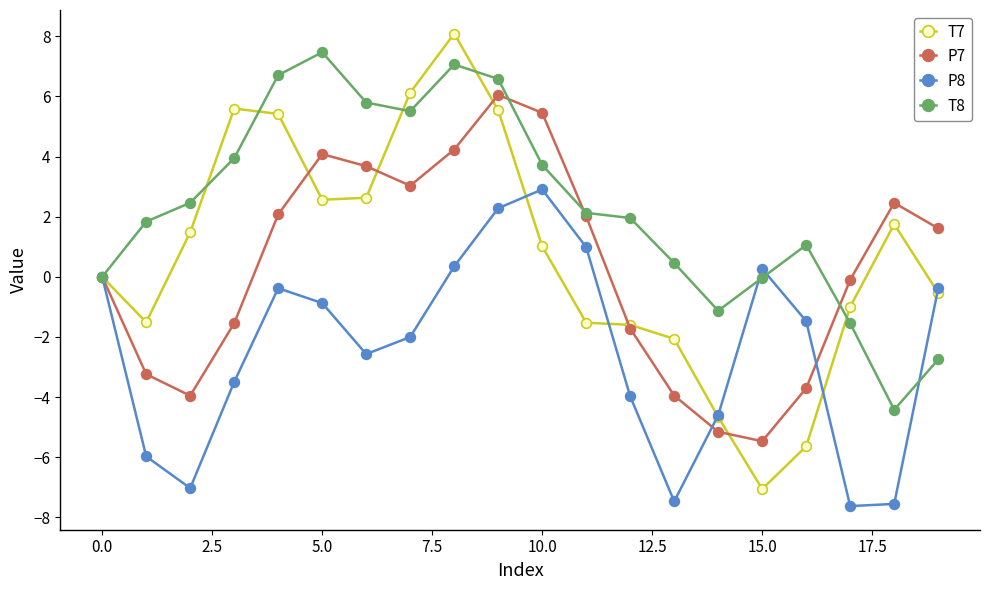

What is the minimum value for T7?

-7.1